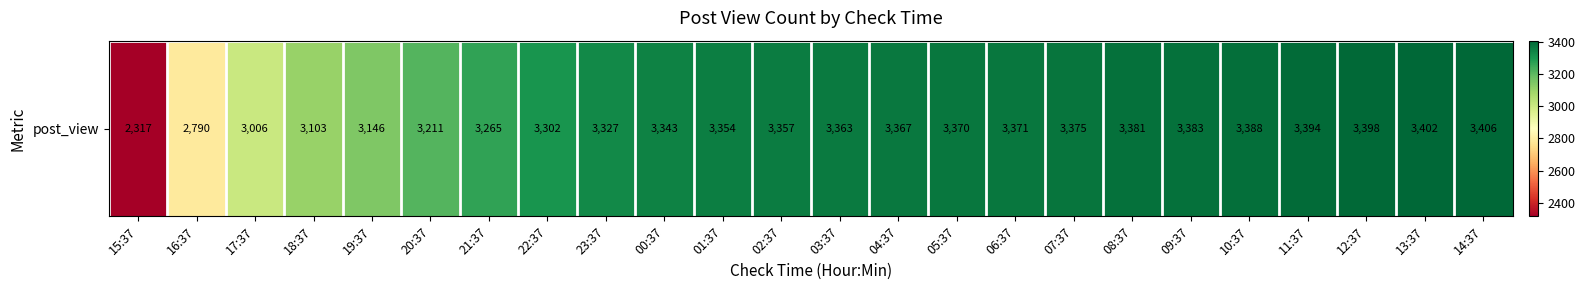

The chart shows a value of 3211 at 20:37. True or false?

True